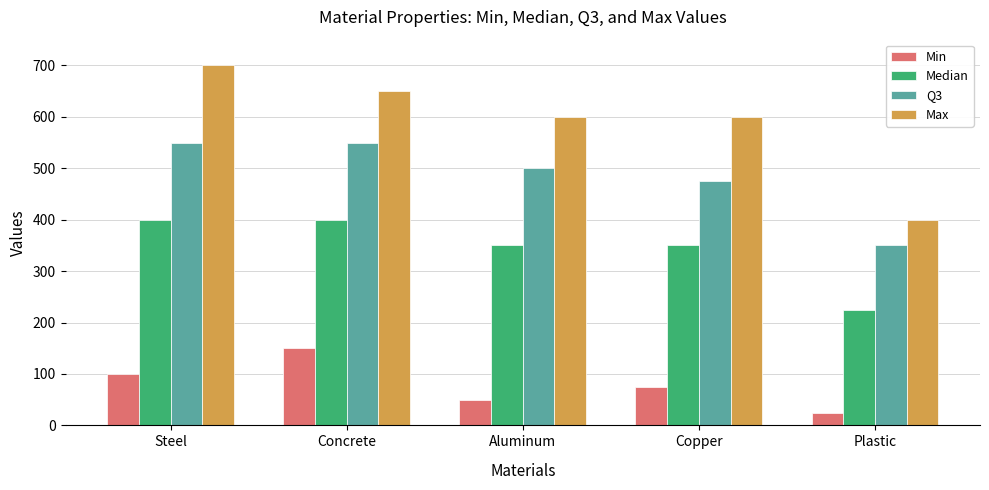

True or false: Median has a value of 312 at Plastic.

False